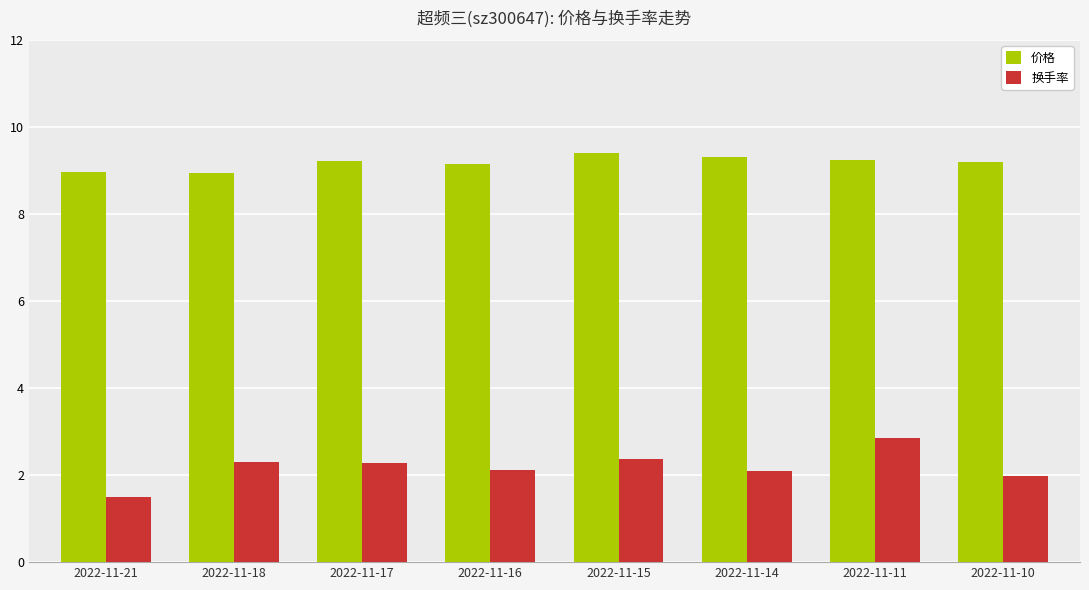

Rank the series at 2022-11-18 from lowest to highest value.

换手率, 价格